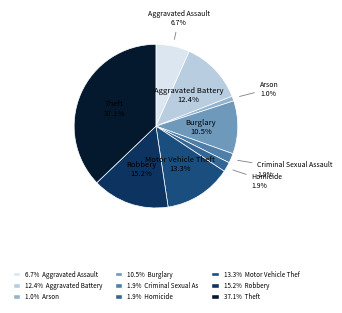

What percentage is the Theft slice, to the nearest percent?

37%